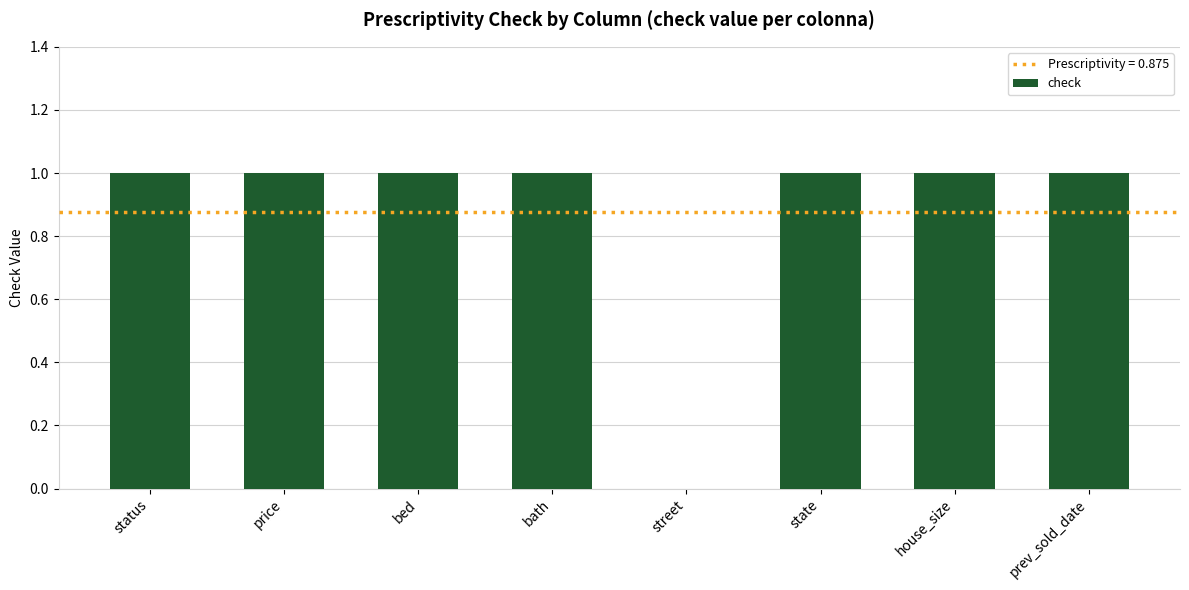

Approximately how many times larger is the value at status compared to bed?

1.0